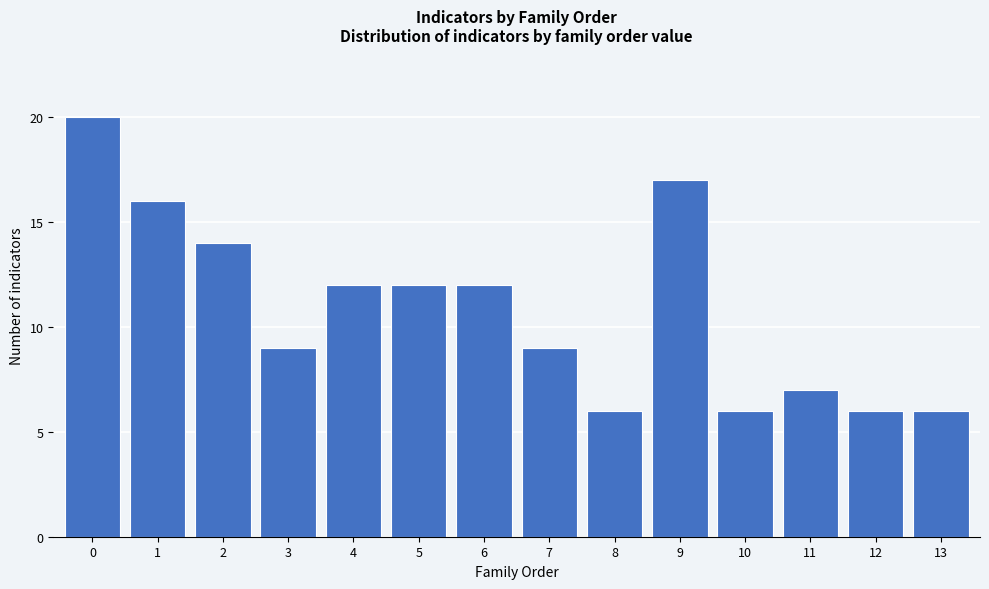

Reading left to right, what are all the values shown in this chart?

0=20	1=16	2=14	3=9	4=12	5=12	6=12	7=9	8=6	9=17	10=6	11=7	12=6	13=6